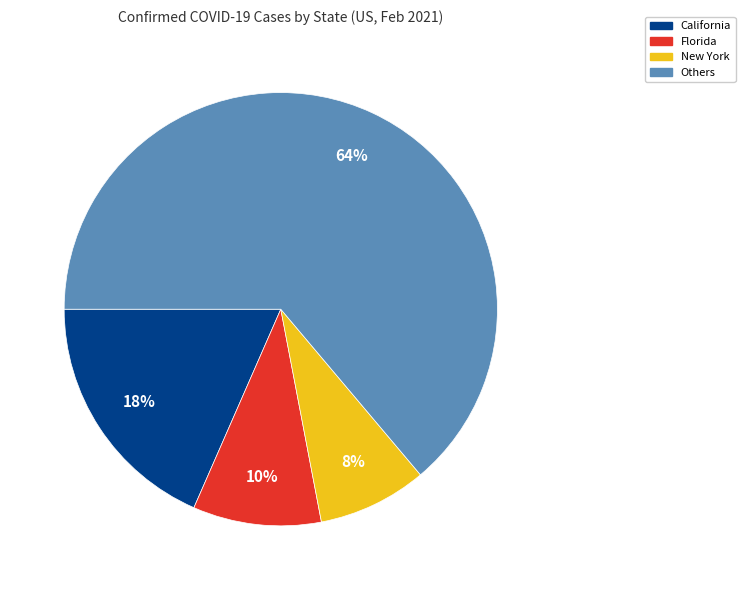

Which category has the biggest portion of the pie?

Others